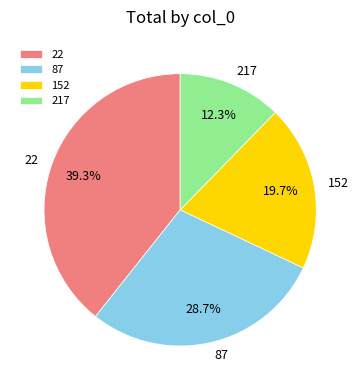

Does any single category account for the majority?

No